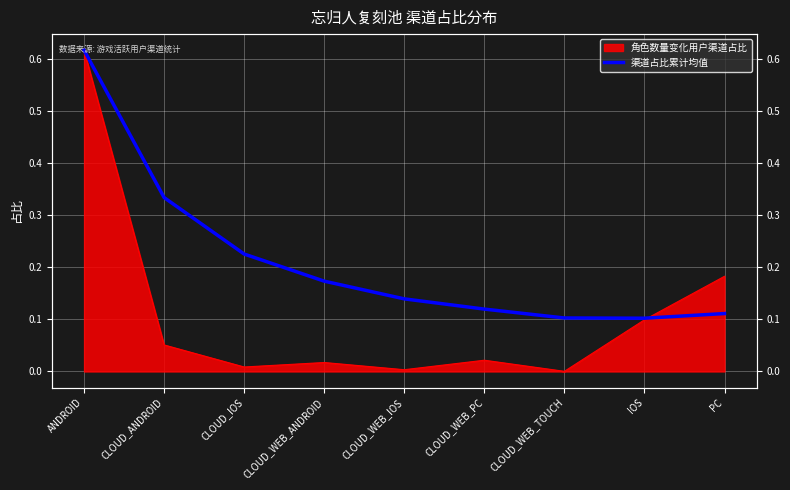

What is the label of the 6th point from the left?

CLOUD_WEB_PC